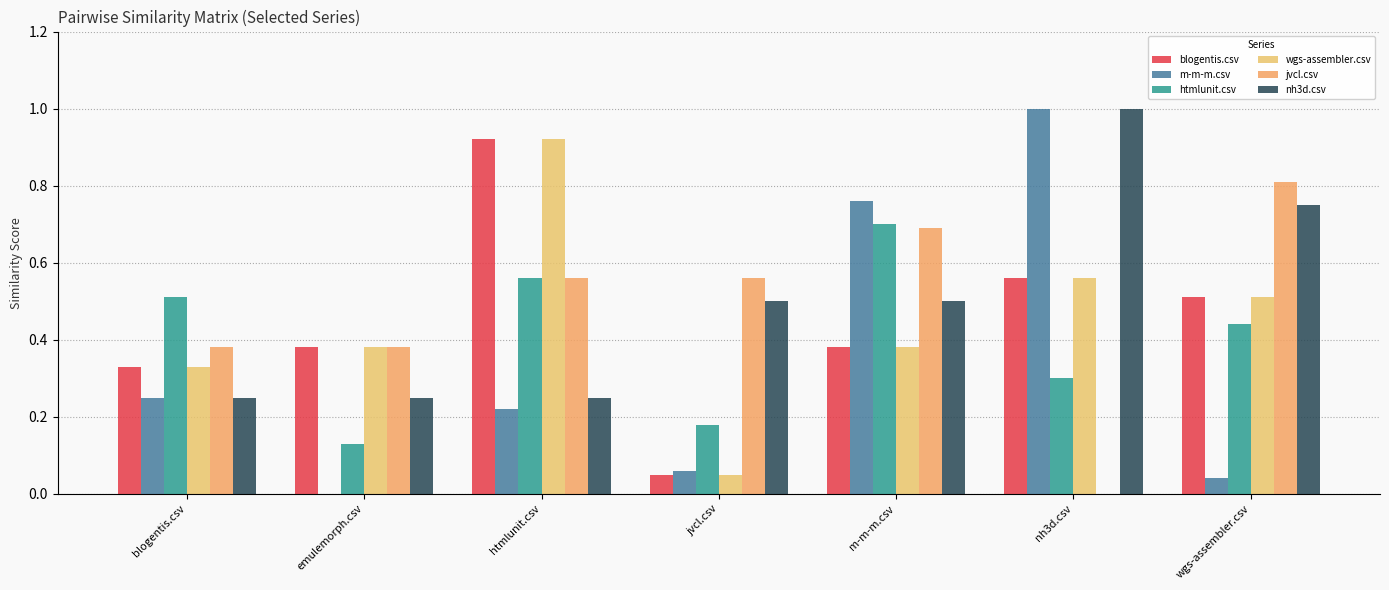

Which has a higher value, emulemorph.csv or htmlunit.csv?

htmlunit.csv